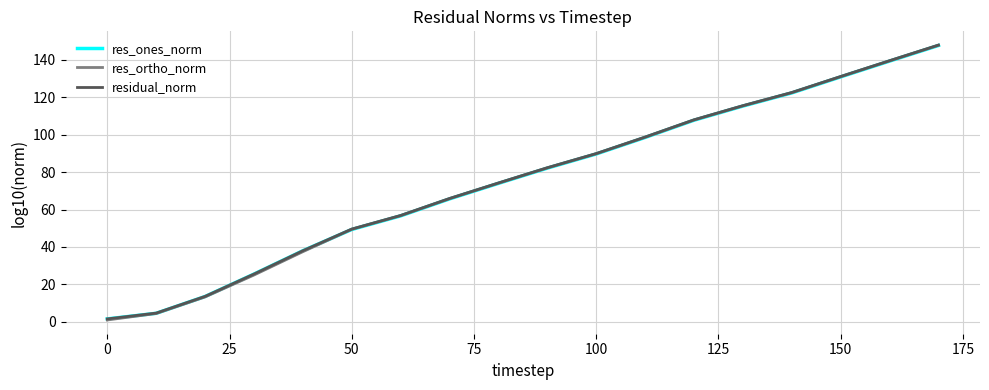

What is the maximum value for residual_norm?

147.8